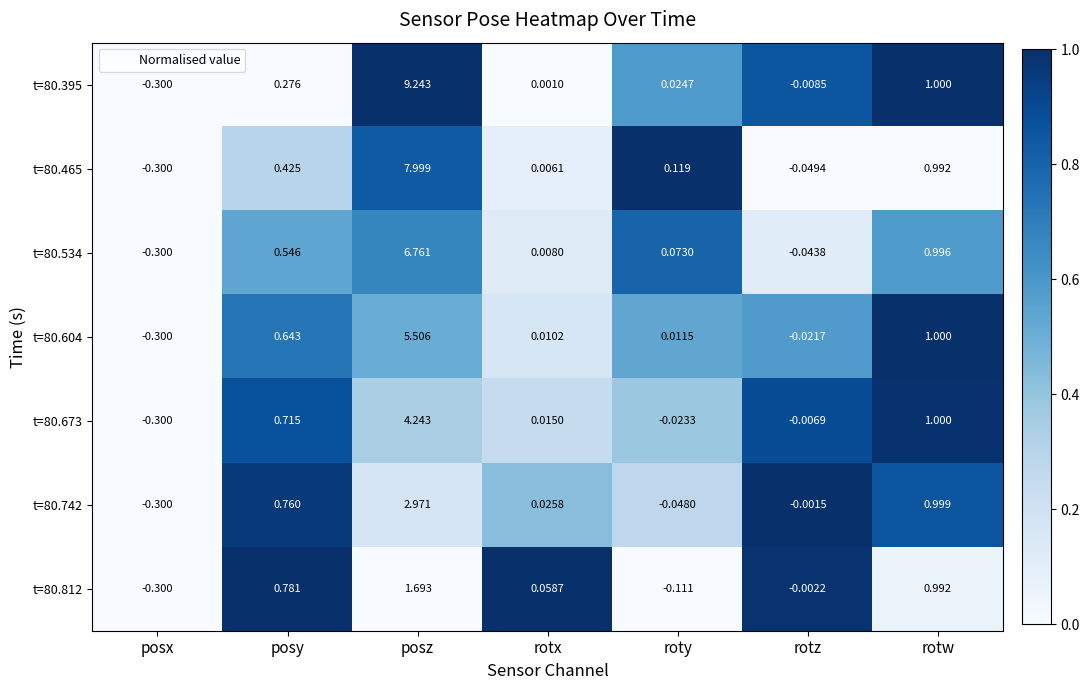

What is the spread (max minus min) of values at roty?

0.2